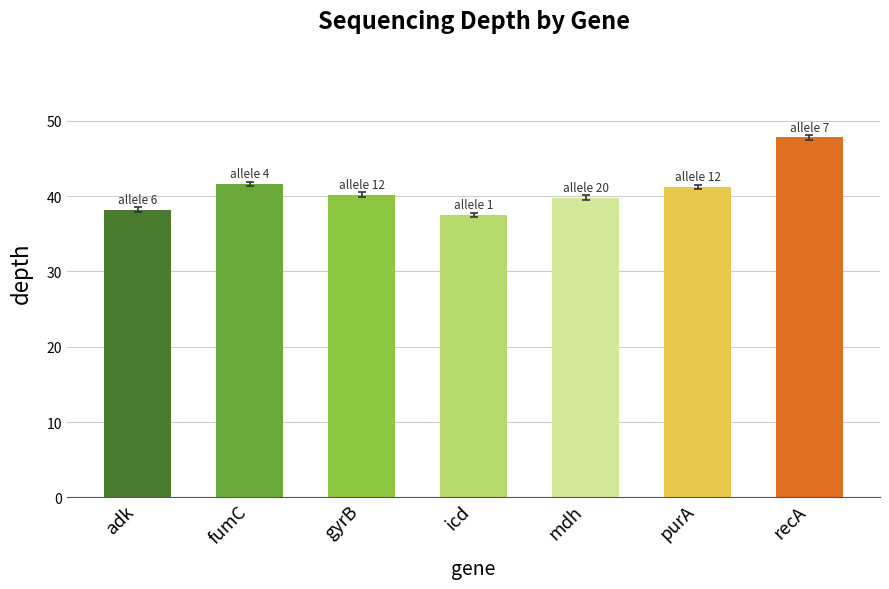

Reading left to right, what are all the values shown in this chart?

38.2	41.6	40.2	37.5	39.8	41.2	47.8